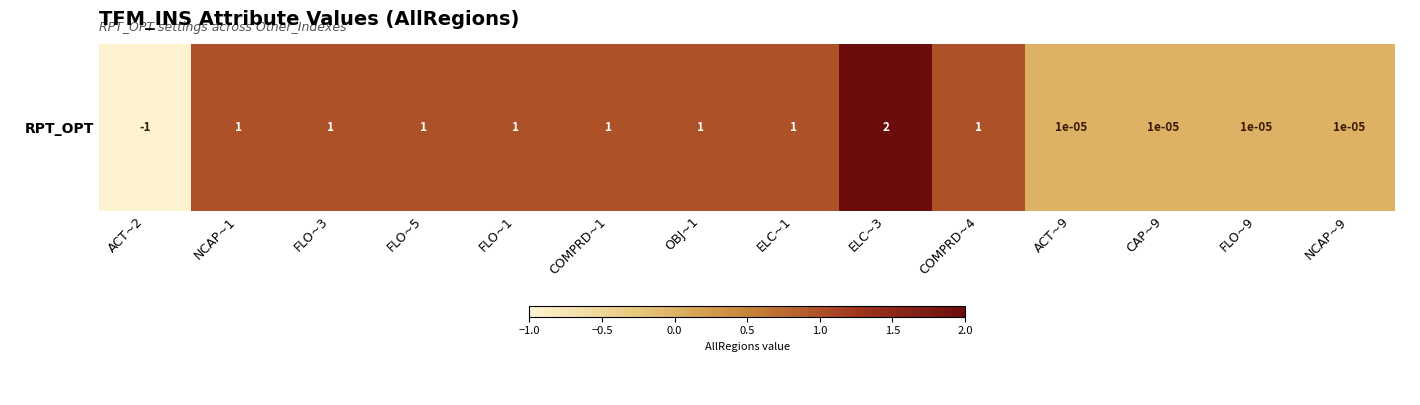

What is the maximum value shown in the chart?

2.0